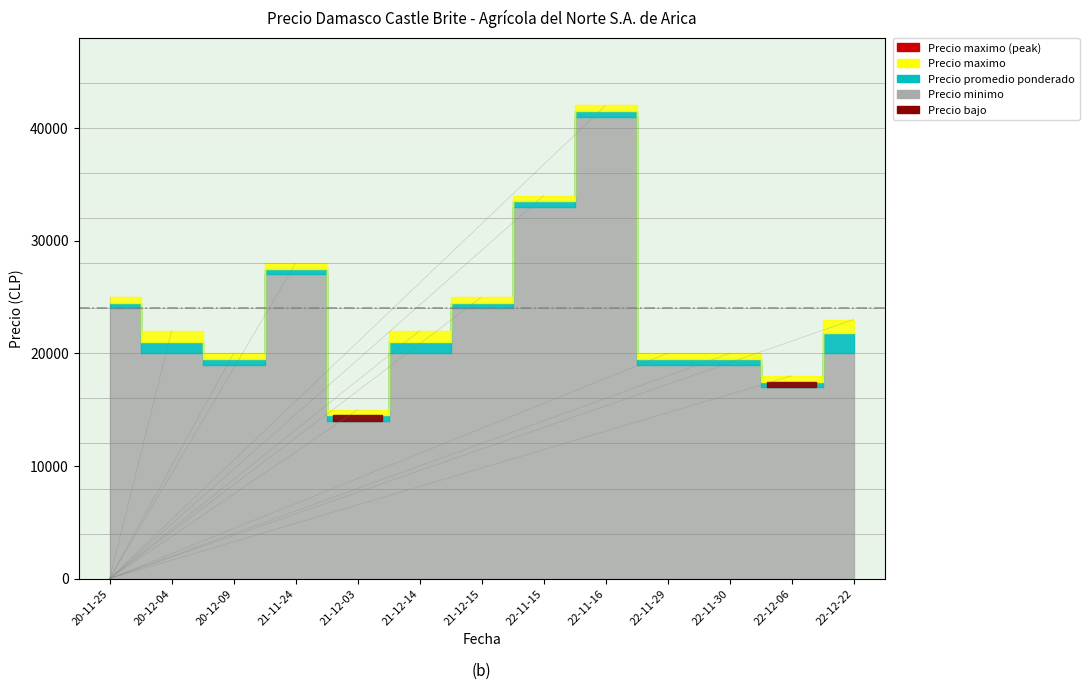

At which label does Precio maximo reach its peak?

2022-11-16